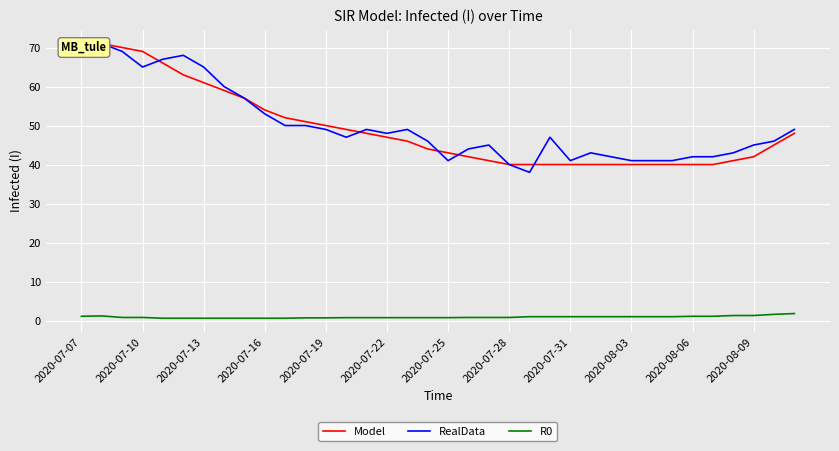

True or false: Model has more than 0 points higher than both neighbors.

True